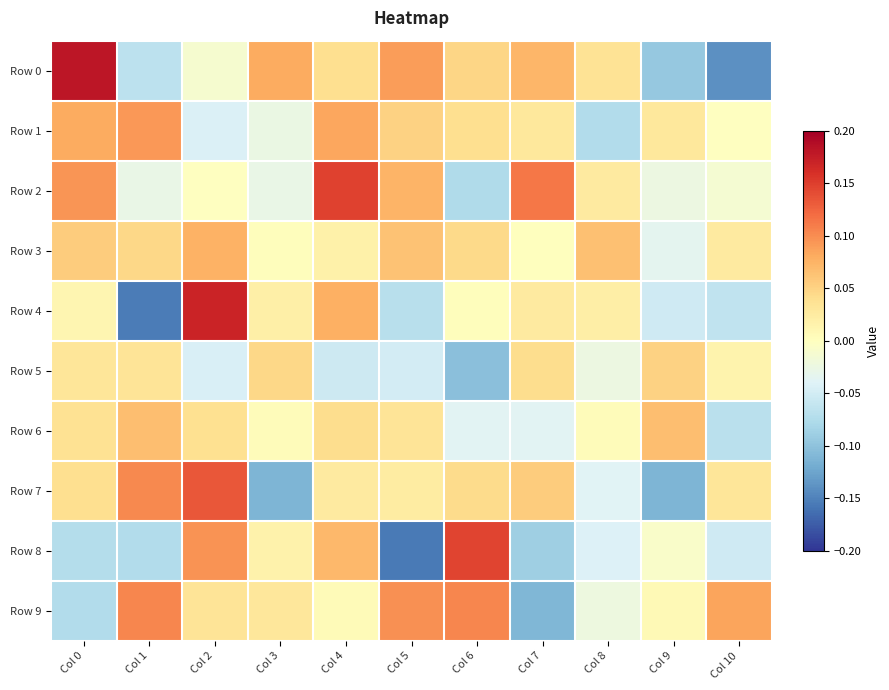

Rank the series at Col 3 from lowest to highest value.

Row 7, Row 2, Row 1, Row 3, Row 6, Row 8, Row 4, Row 9, Row 5, Row 0